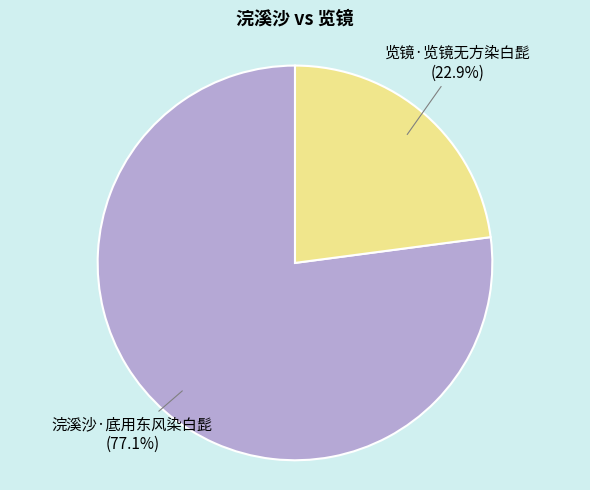

Is there a majority slice in this chart?

Yes